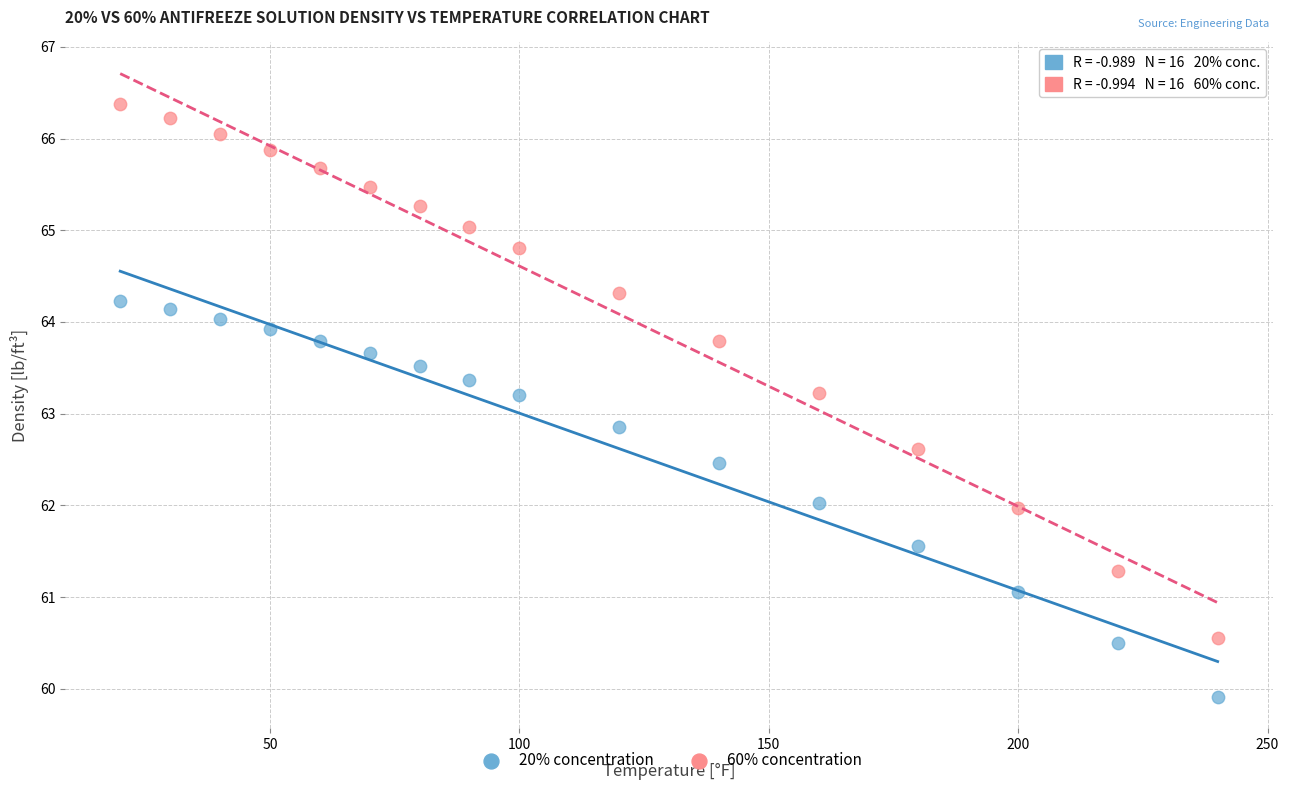

Which series has the widest spread of Y values?

60% concentration